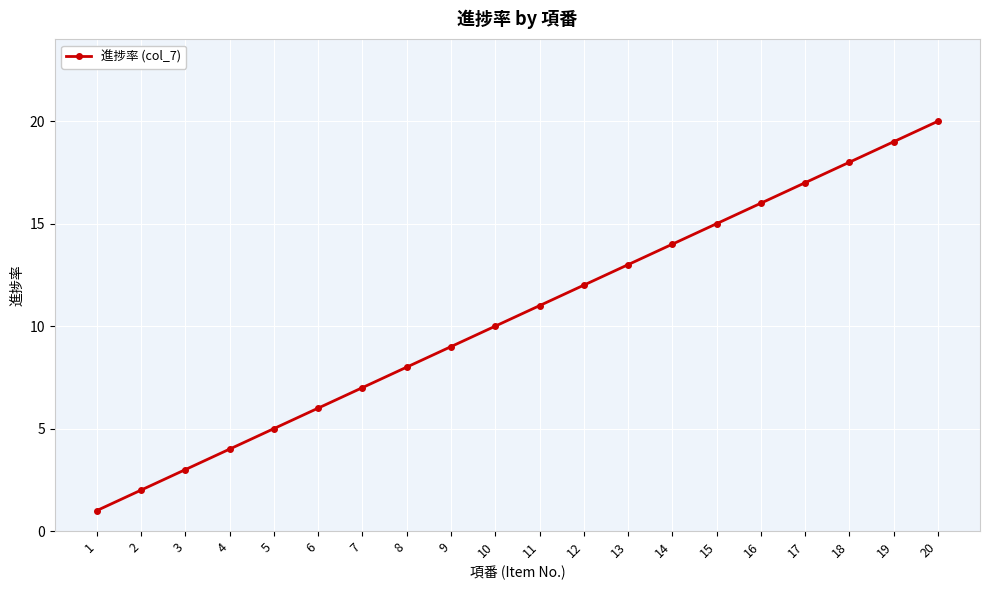

Reading right to left, what are all the values shown in this chart?

20=20	19=19	18=18	17=17	16=16	15=15	14=14	13=13	12=12	11=11	10=10	9=9	8=8	7=7	6=6	5=5	4=4	3=3	2=2	1=1